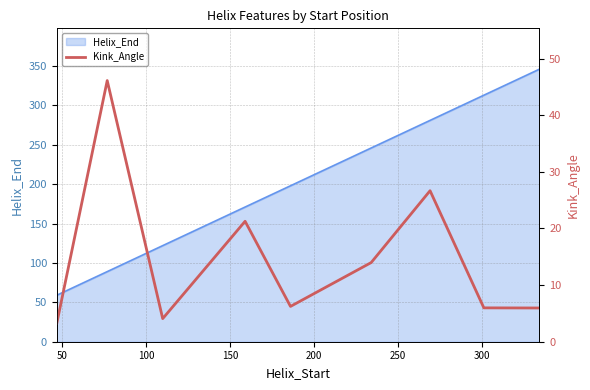

What is the value of the 3rd point from the left?

4.1